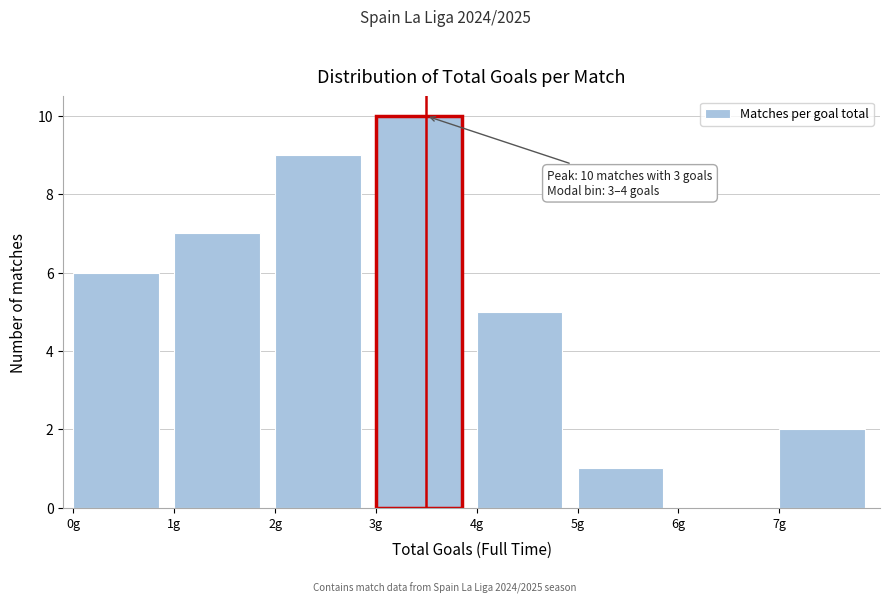

Over which range of the x-axis is the bar tallest?

3 to 4